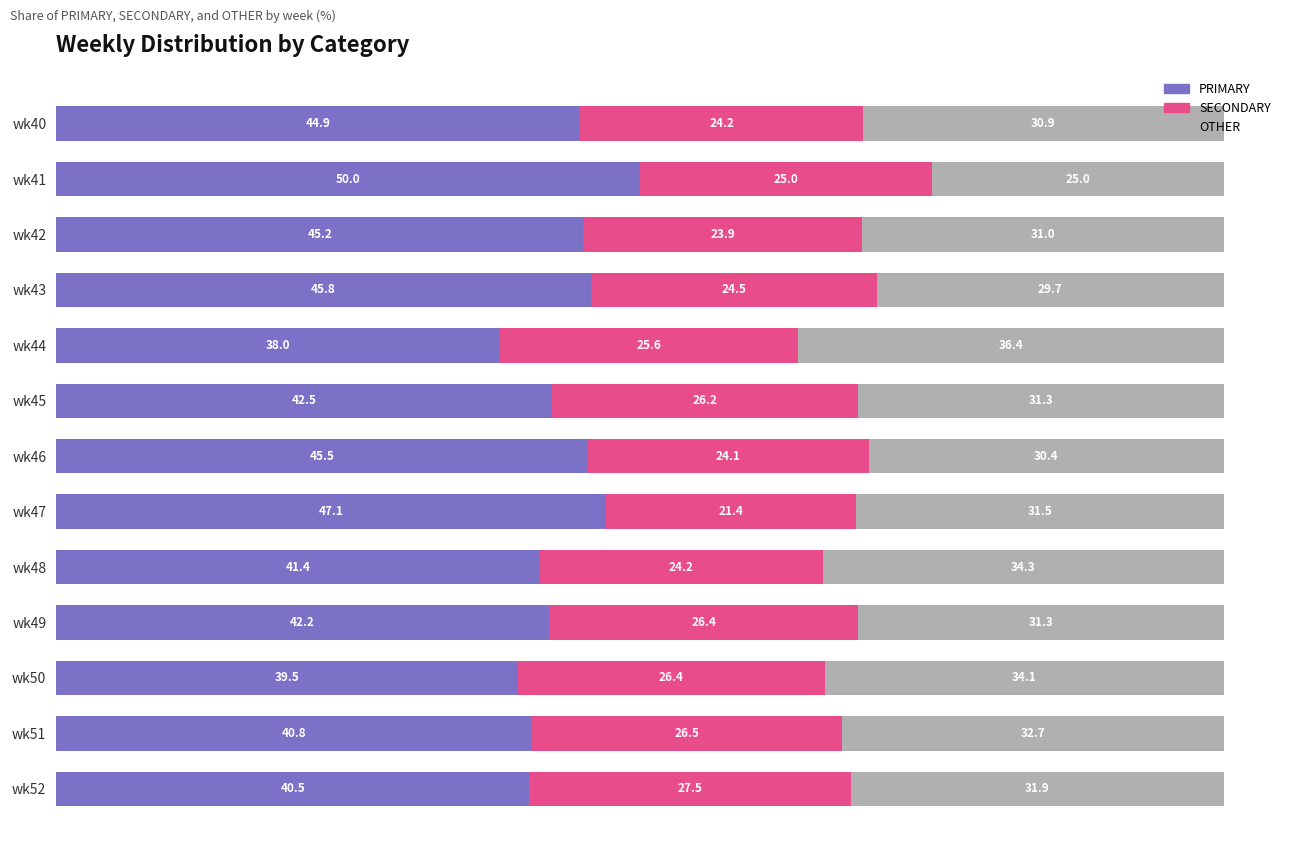

Rank the categories by PRIMARY value from lowest to highest.

wk44, wk50, wk52, wk51, wk48, wk49, wk45, wk40, wk42, wk46, wk43, wk47, wk41